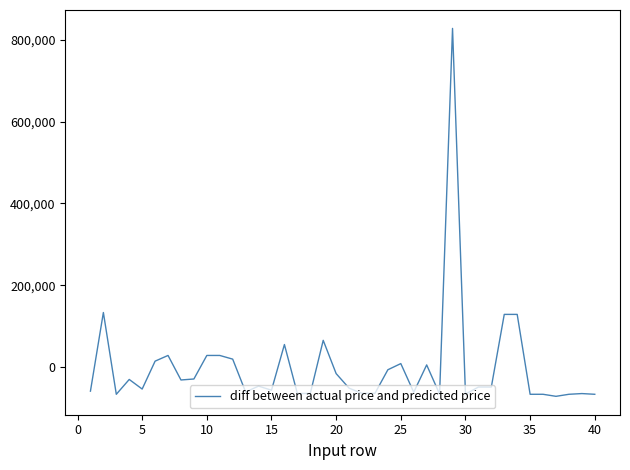

What is the minimum value shown in the chart?

-71874.6